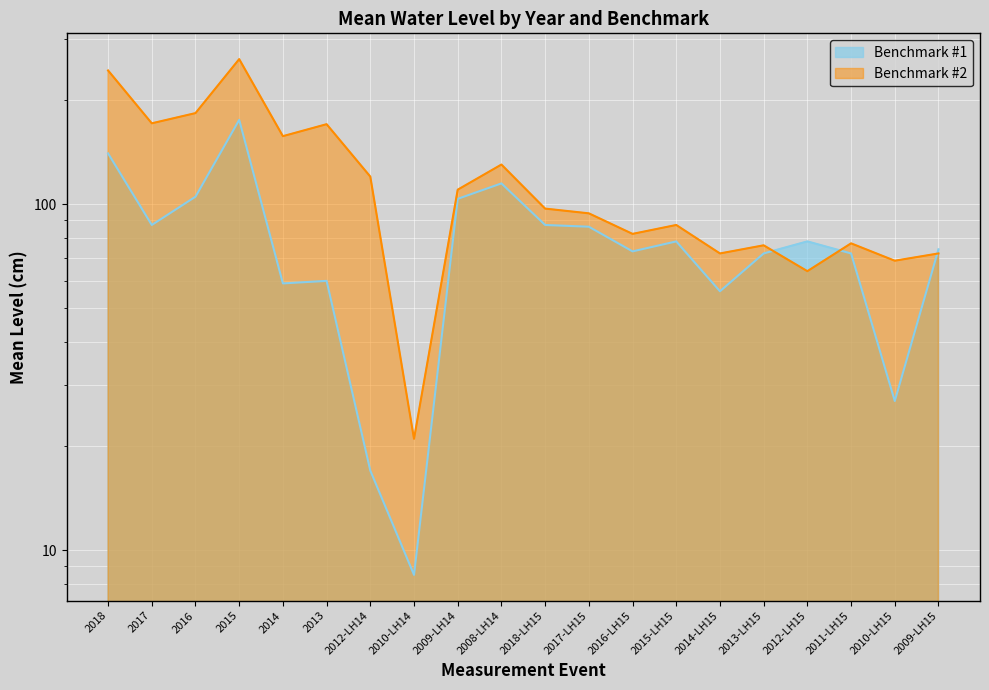

What is the maximum value shown in the chart?

262.0